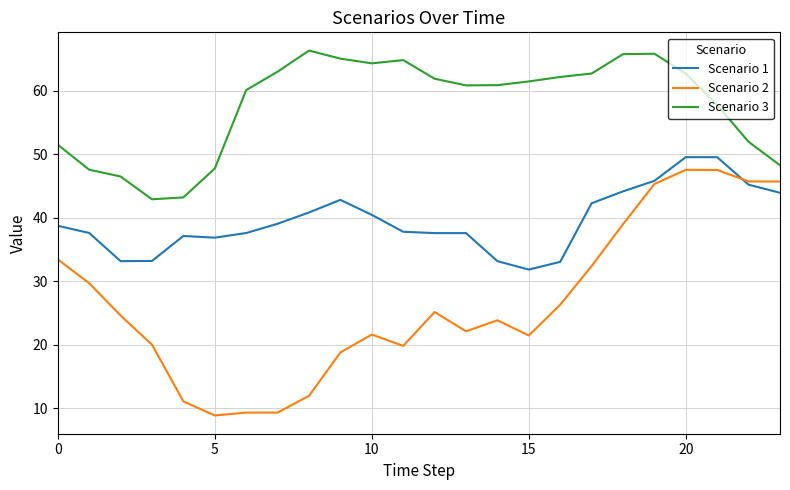

How many interior local peaks does the Scenario 3 series have?

3